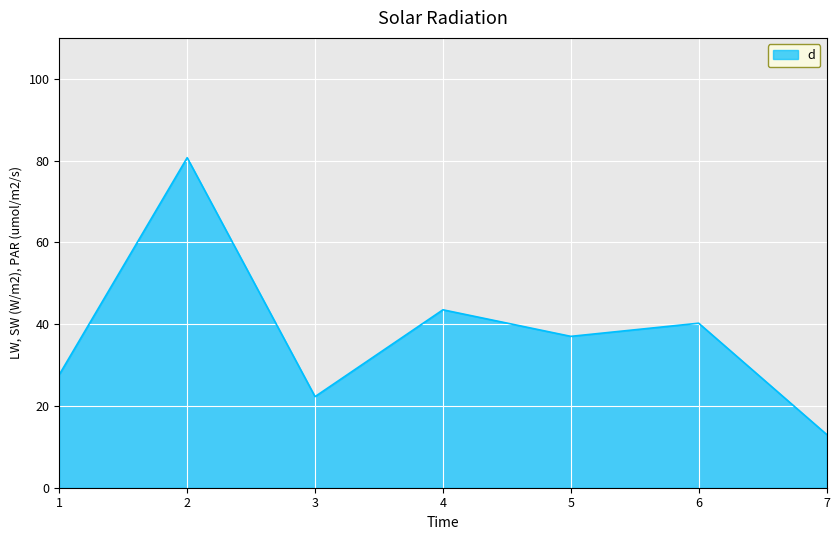

What is the difference between the maximum and minimum values?

67.7